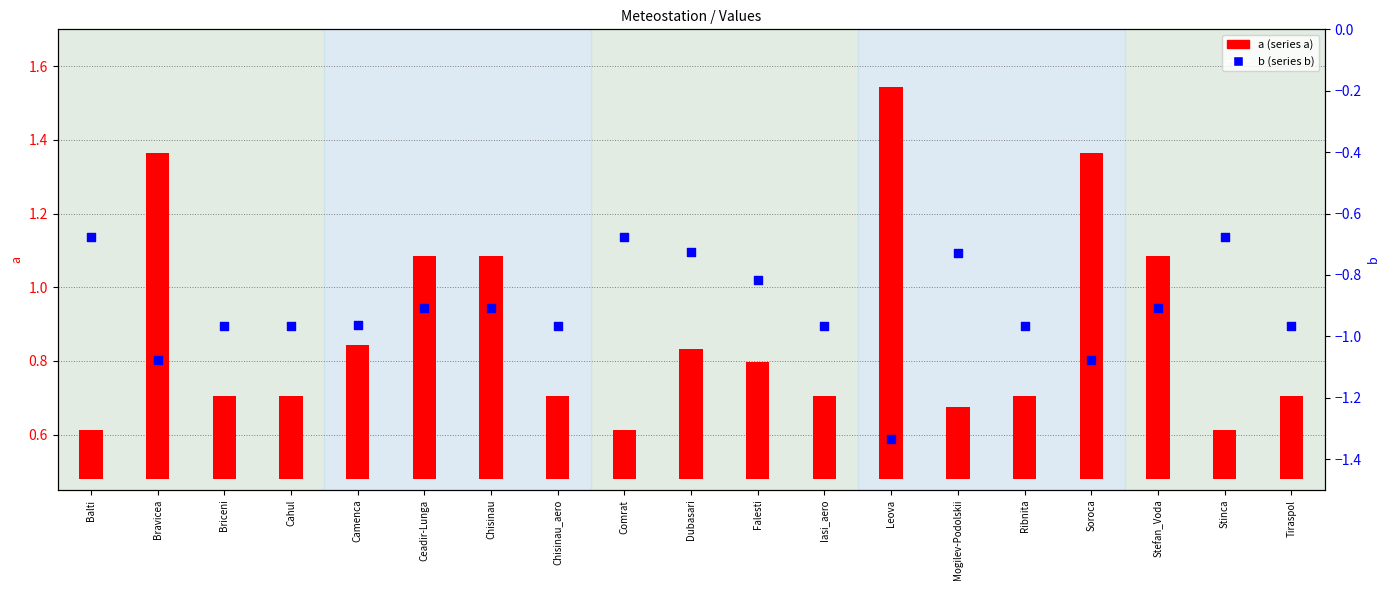

Which has a higher value, Camenca or Iasi_aero?

Camenca